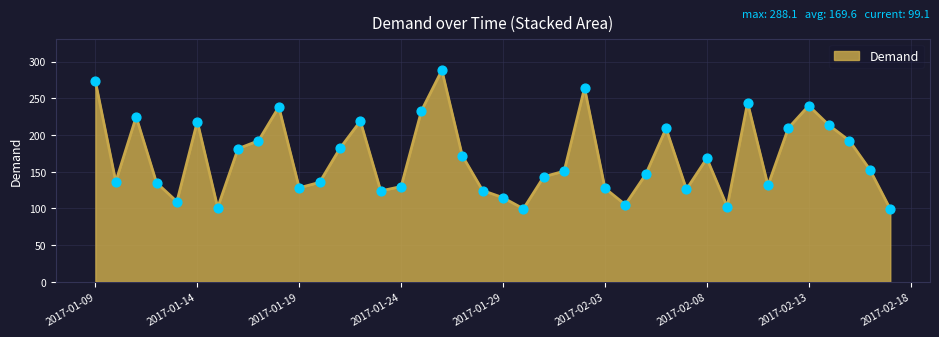

What is the maximum value shown in the chart?

288.1